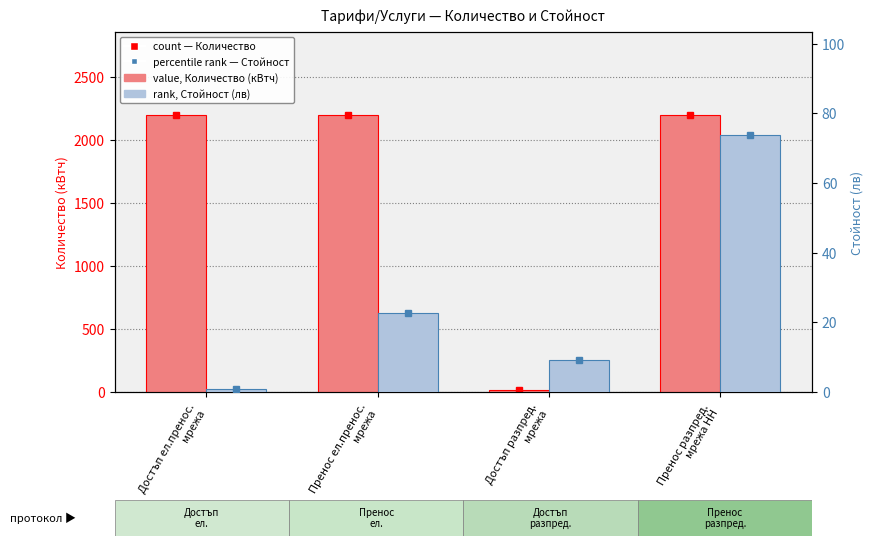

Is it true that Количество (кВтч) equals 23.7 at Достъп разпред.
мрежа?

False